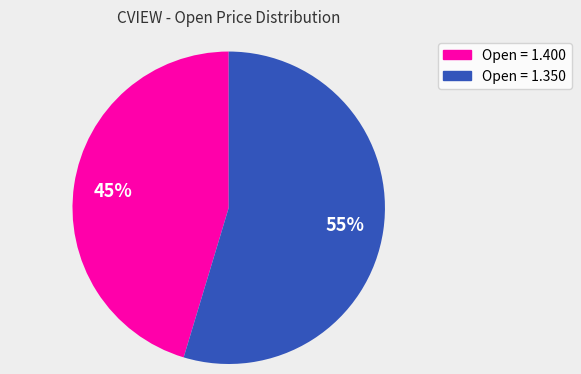

To the nearest percent, what is the average slice percentage?

50%